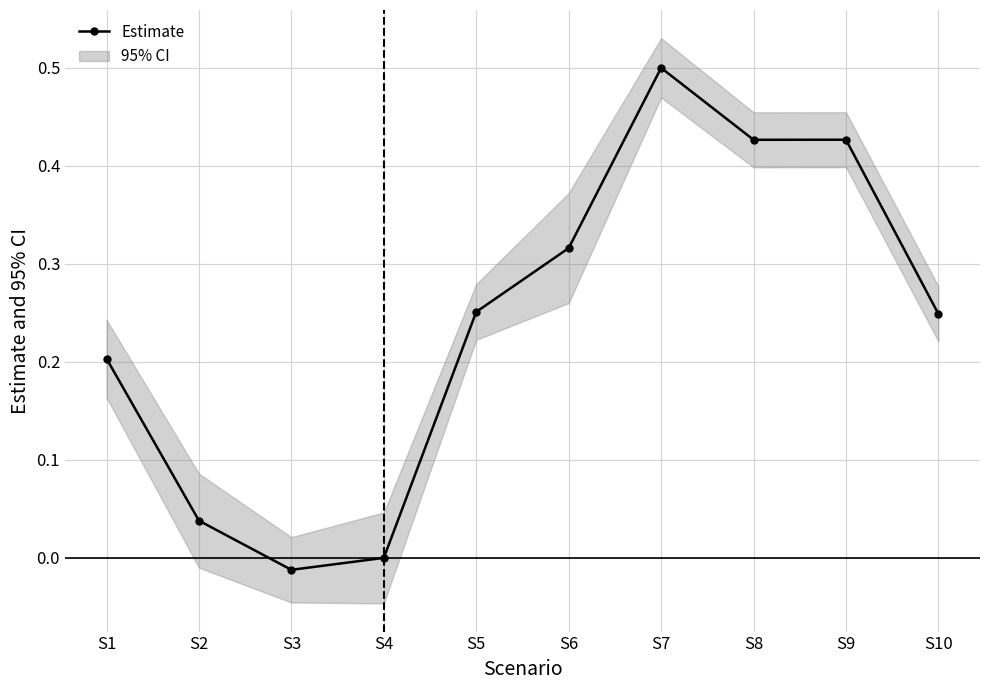

How many data points does each series have?

10